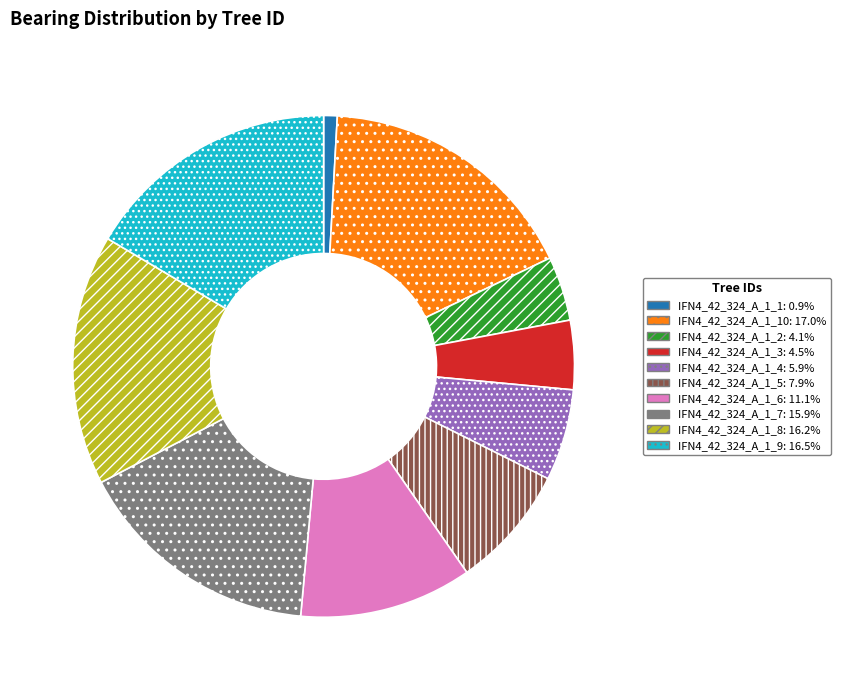

Does any single category account for the majority?

No